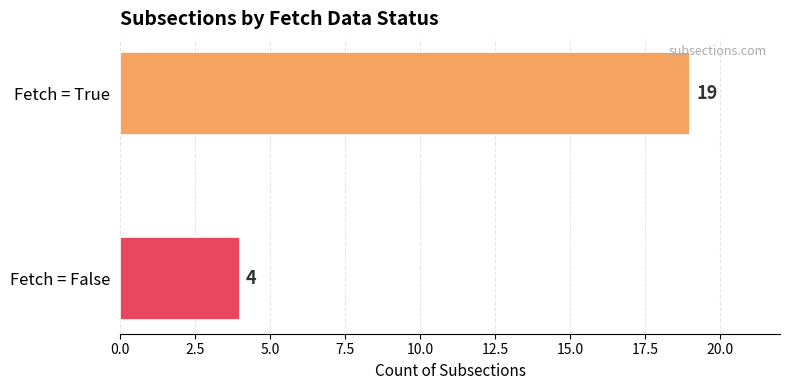

Where is the data nearest to the value 11?

Fetch = False